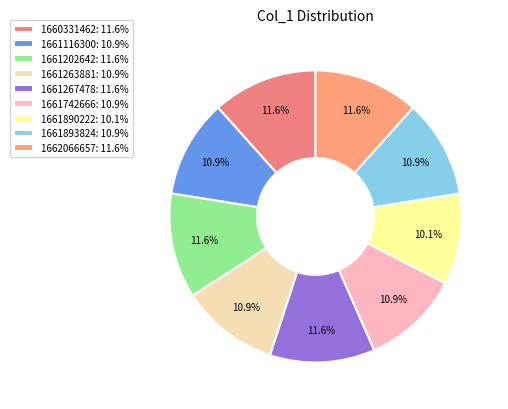

What portion of the pie excludes 1660331462?

88.4%